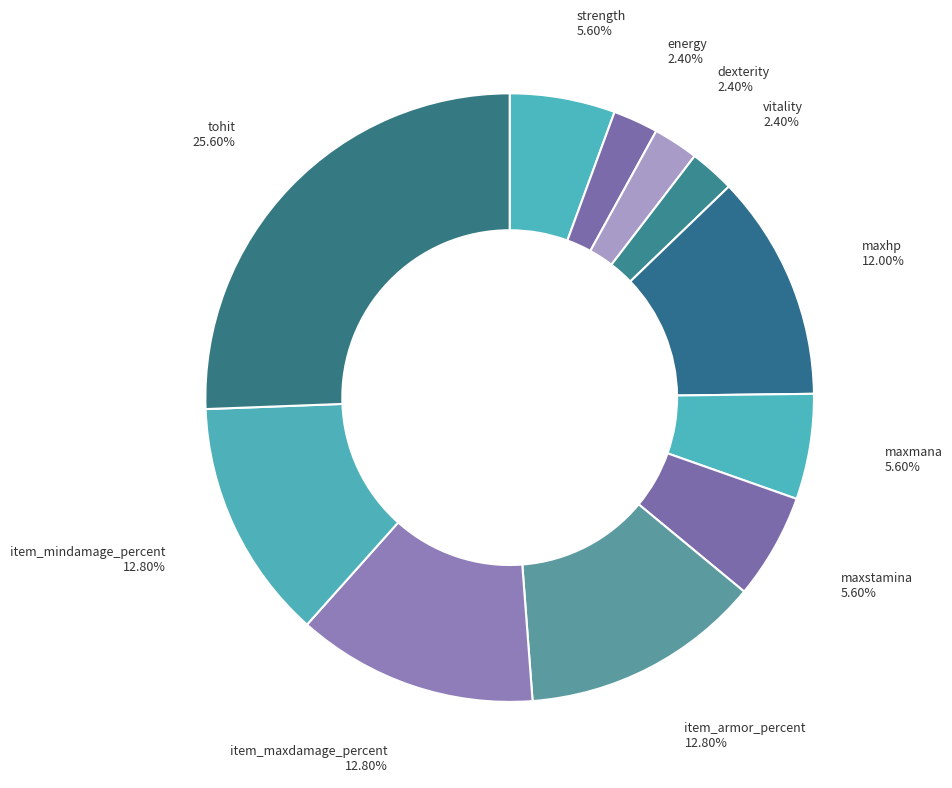

Which category has the biggest portion of the pie?

tohit